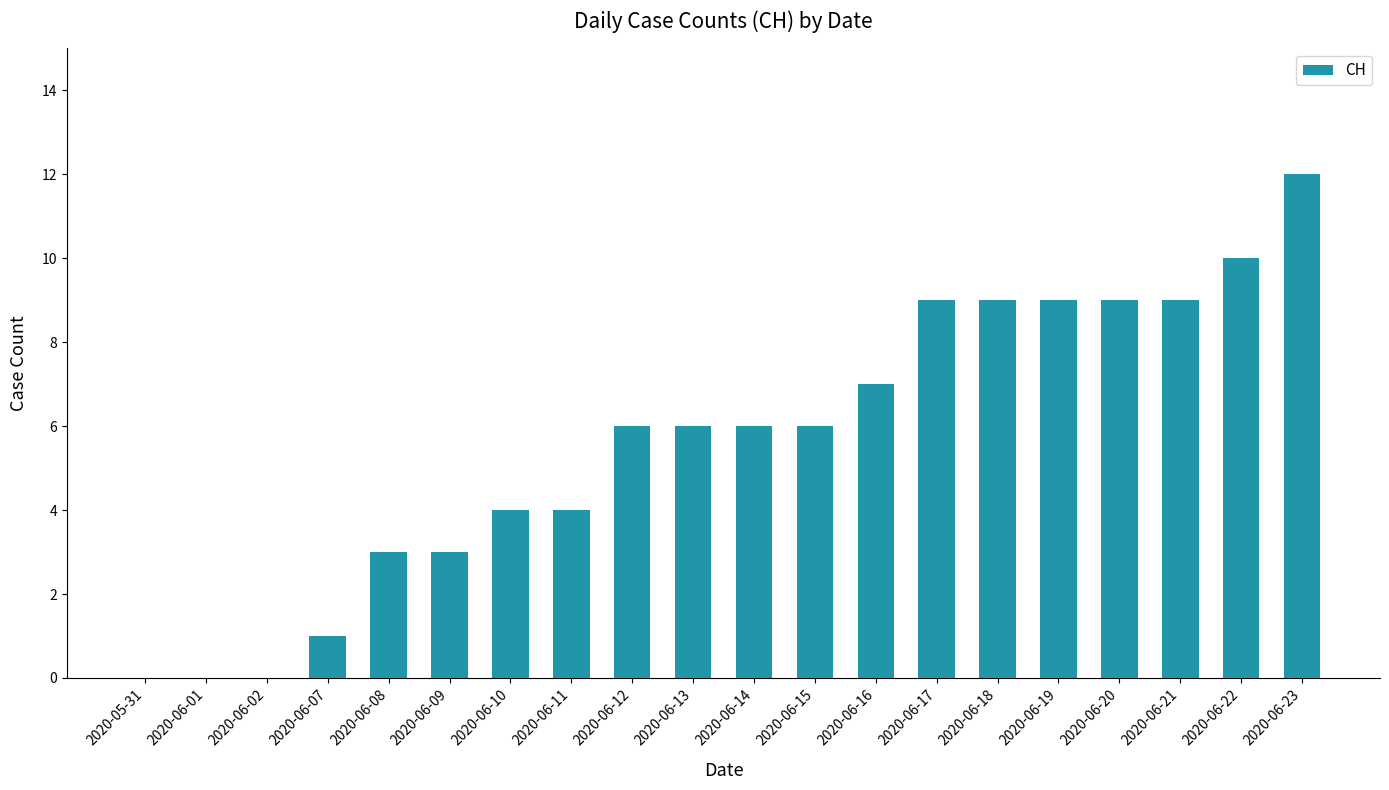

Reading left to right, transcribe all the data shown in this chart.

2020-05-31=0	2020-06-01=0	2020-06-02=0	2020-06-07=1	2020-06-08=3	2020-06-09=3	2020-06-10=4	2020-06-11=4	2020-06-12=6	2020-06-13=6	2020-06-14=6	2020-06-15=6	2020-06-16=7	2020-06-17=9	2020-06-18=9	2020-06-19=9	2020-06-20=9	2020-06-21=9	2020-06-22=10	2020-06-23=12